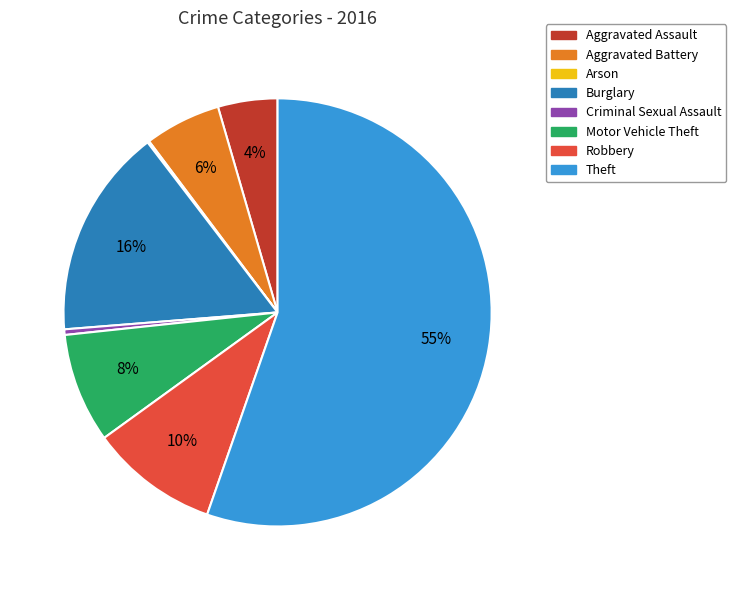

Is it true that Criminal Sexual Assault is 14% of the pie?

False